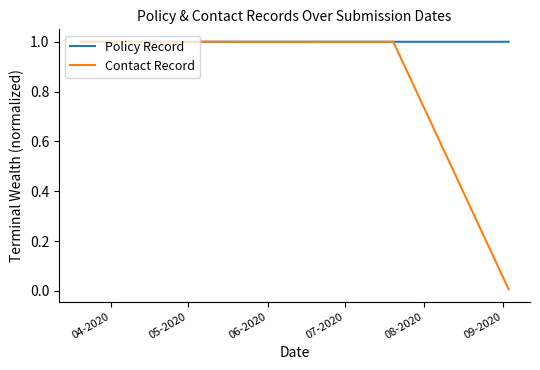

What is the total value across all series at 07-2020?

2.0